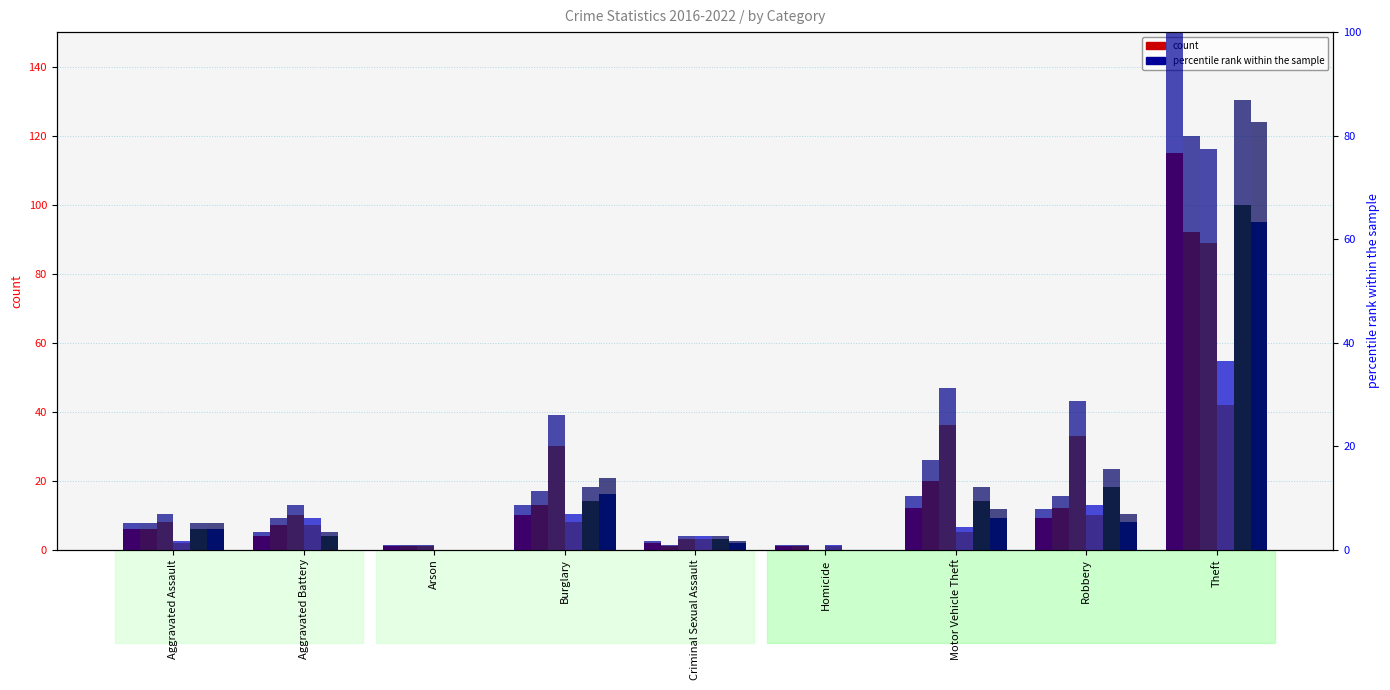

Does the chart contain any negative values?

No